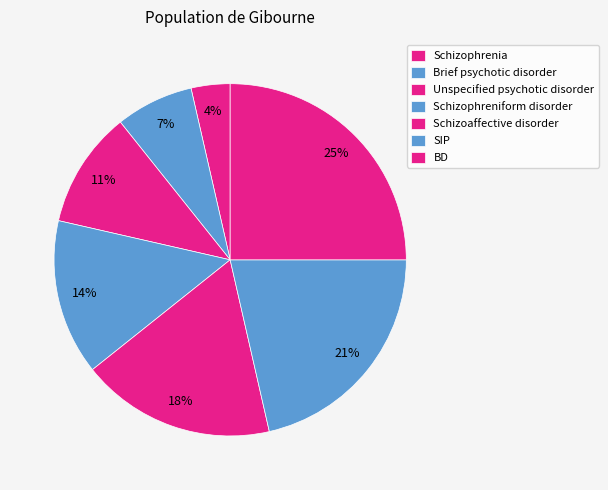

Rank the categories by value from highest to lowest.

BD, SIP, Schizoaffective disorder, Schizophreniform disorder, Unspecified psychotic disorder, Brief psychotic disorder, Schizophrenia